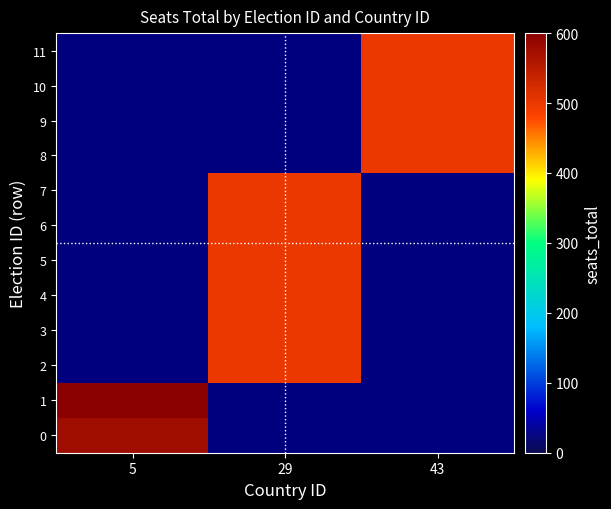

Is the value of 9 at 43 greater than the value of 3 at 29?

No